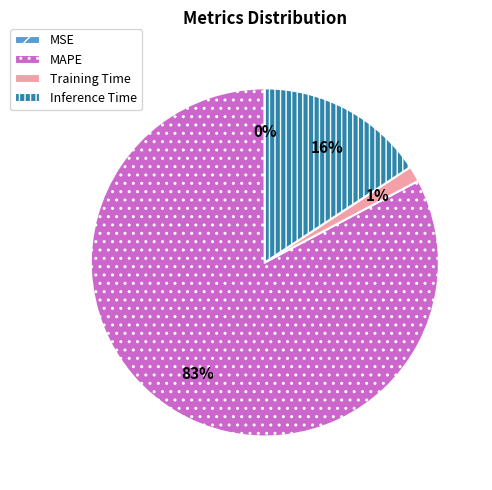

True or false: MAPE accounts for 88% of the total.

False